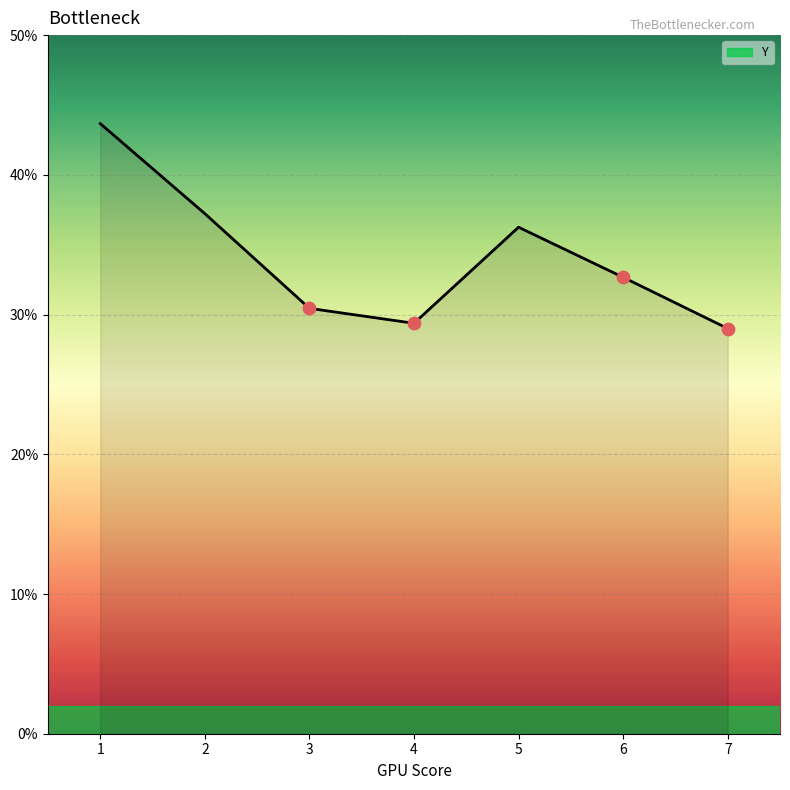

What is the ratio of the value at 5 to the value at 3?

1.2